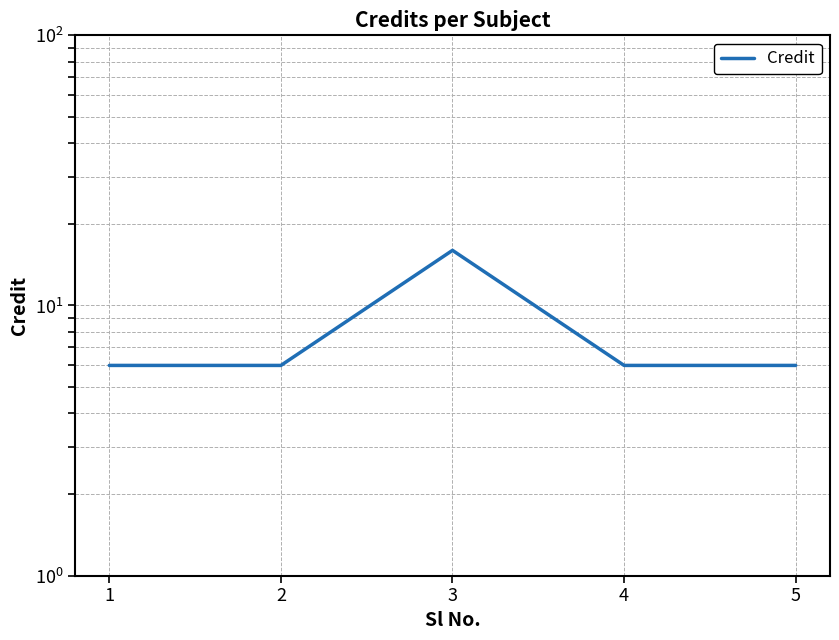

Which has a higher value, 2 or 3?

3